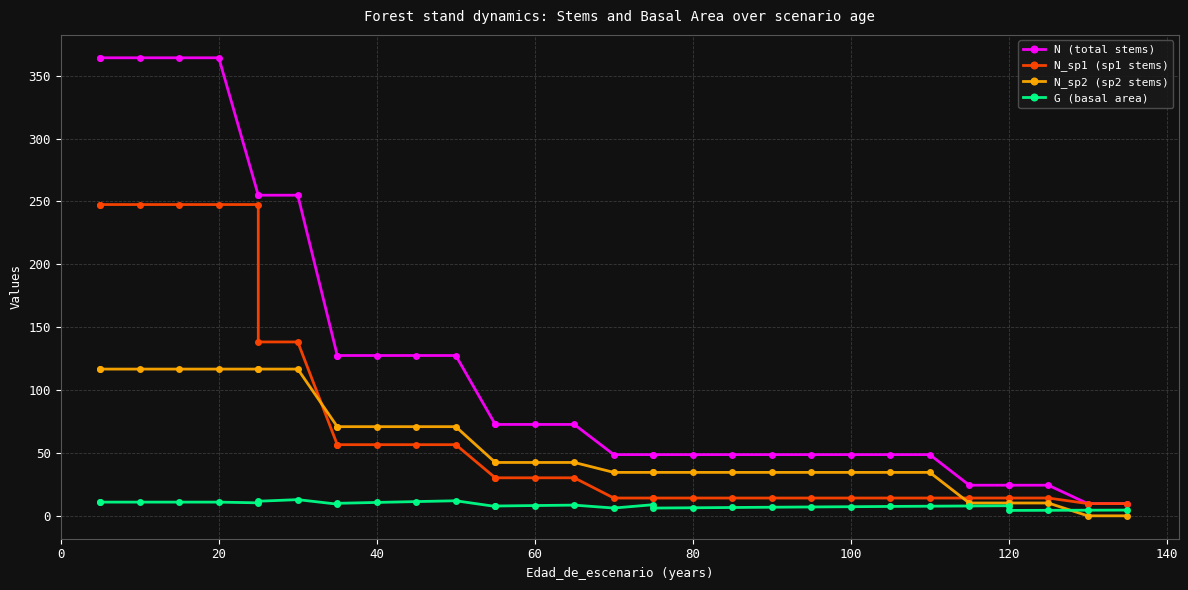

How many series are shown in this chart?

4